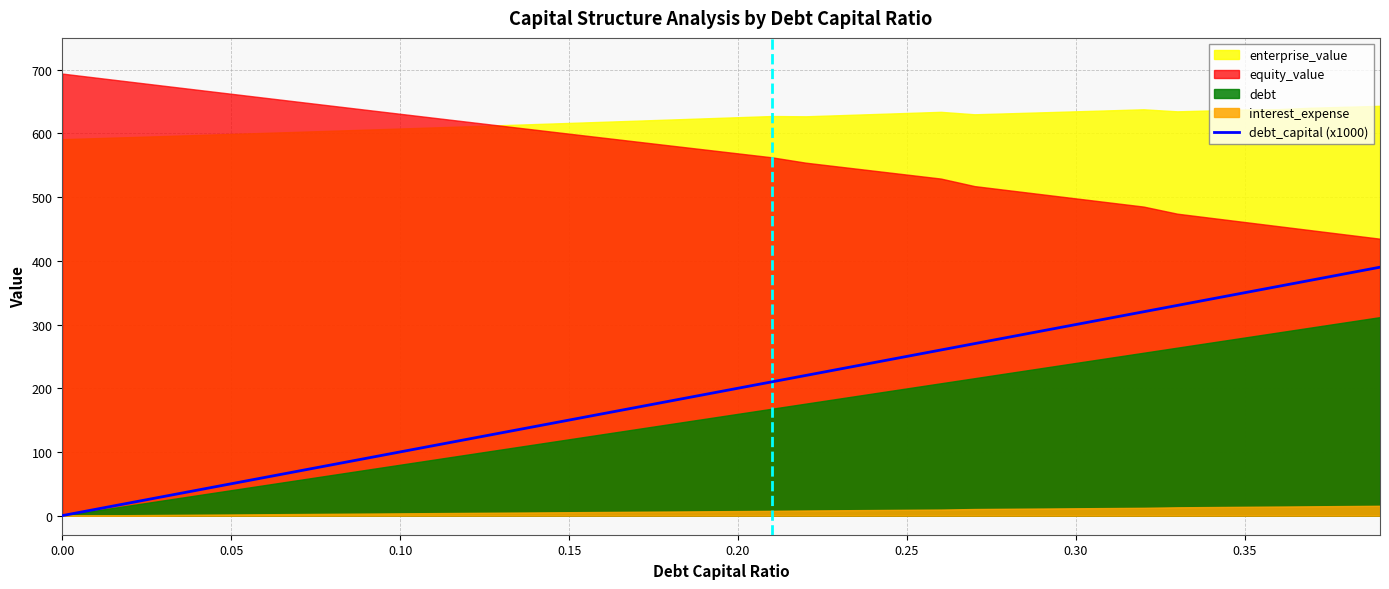

How many values are above zero?

39